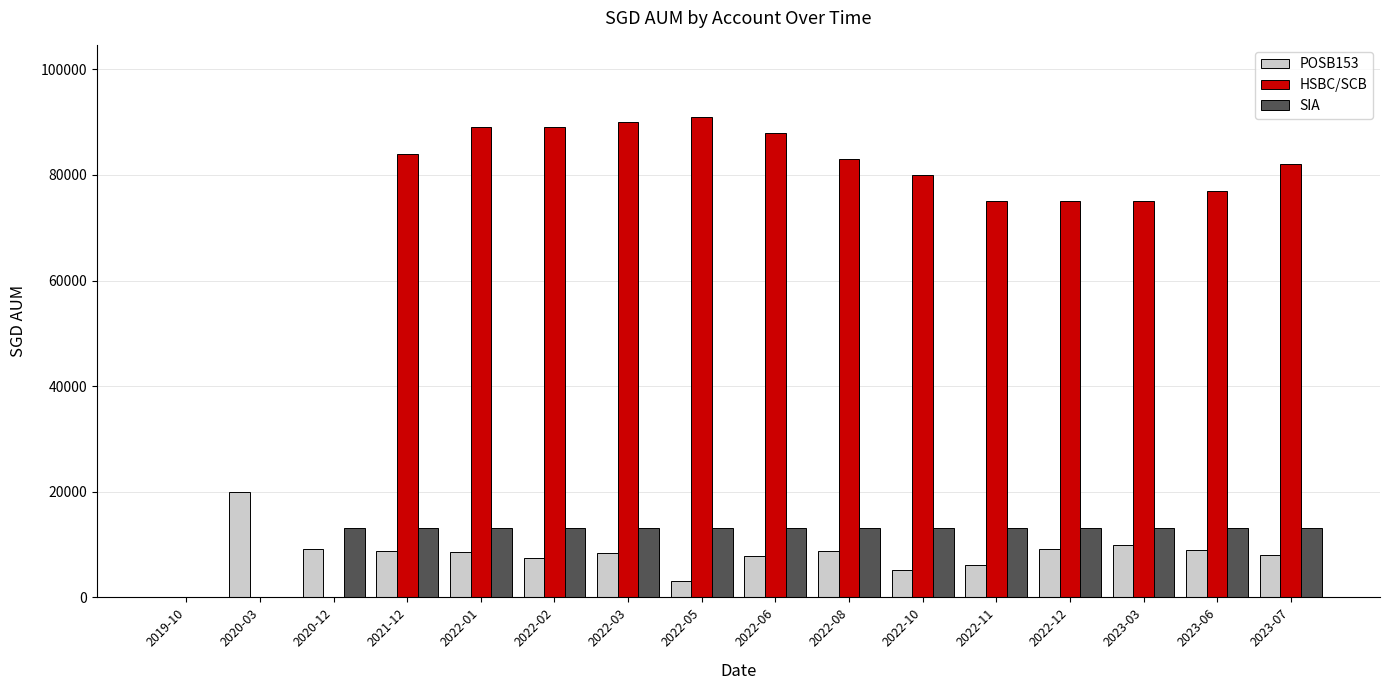

Which series has the largest total across all categories?

HSBC/SCB